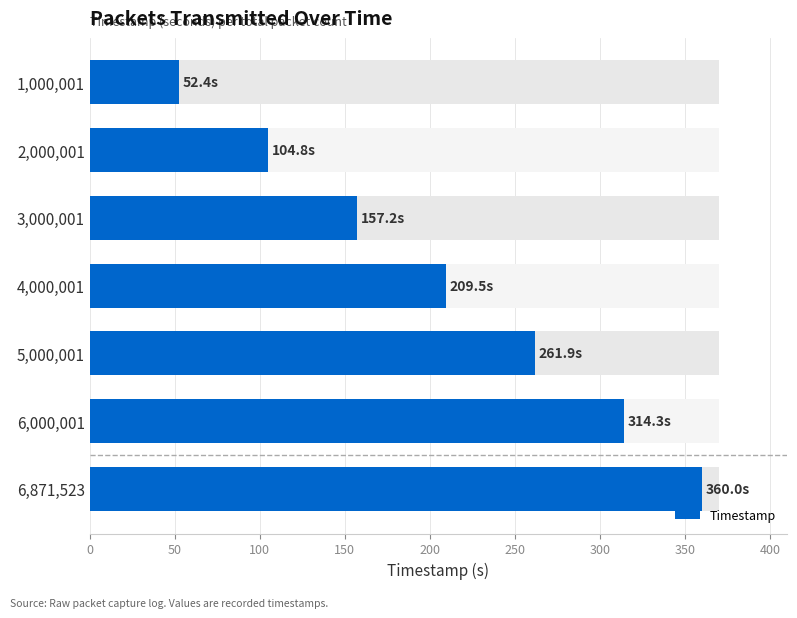

True or false: the data shows 221.0 at 6,871,523.

False